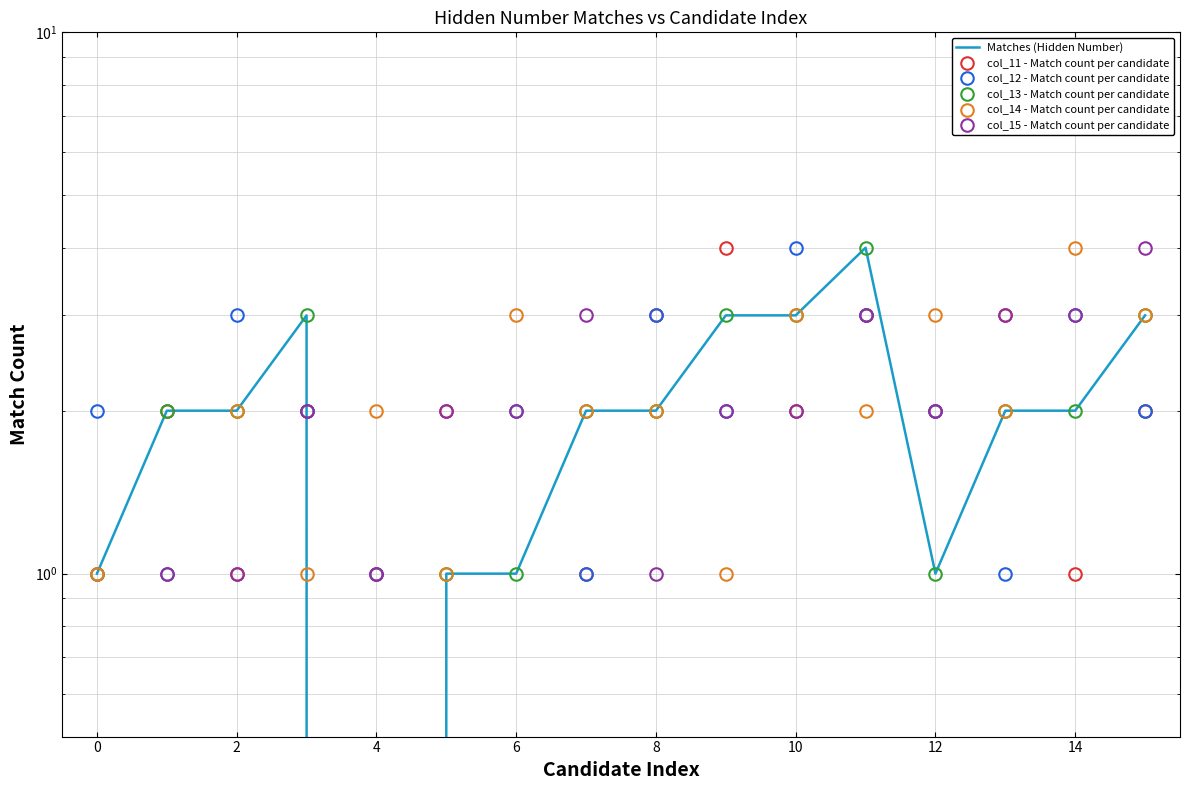

How many values in Matches (Hidden Number) are above zero?

15